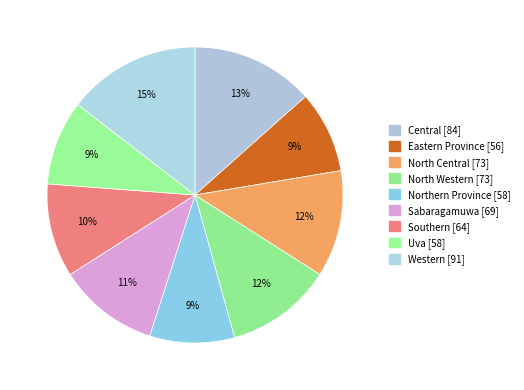

The Southern slice represents 1% of the pie. True or false?

False